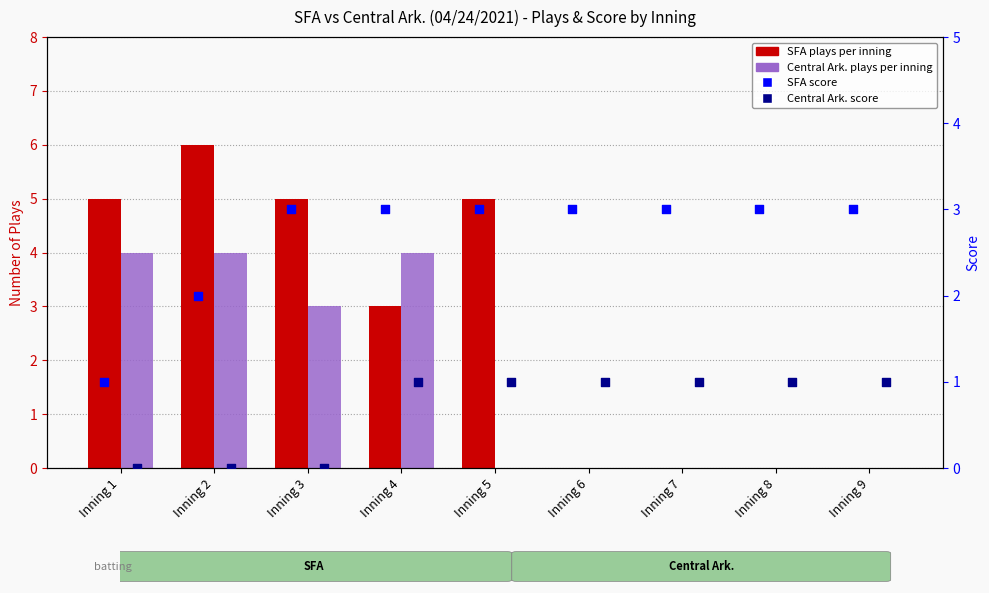

What is the total value across all series at Inning 2?

12